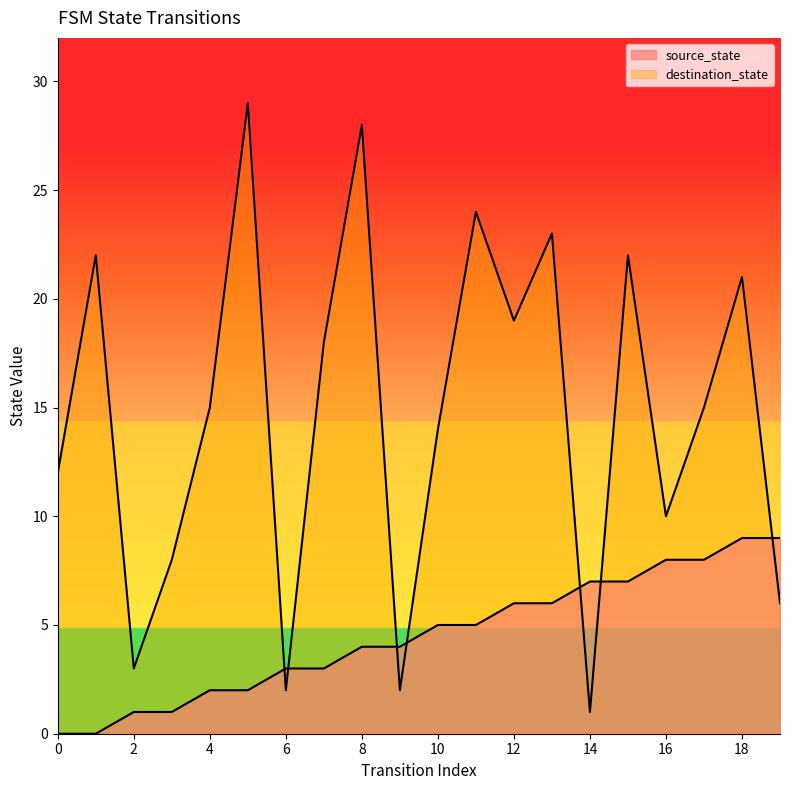

Reading left to right, extract all data points from this chart.

source_state: 0=0	1=0	2=1	3=1	4=2	5=2	6=3	7=3	8=4	9=4	10=5	11=5	12=6	13=6	14=7	15=7	16=8	17=8	18=9	19=9
destination_state: 0=12	1=22	2=3	3=8	4=15	5=29	6=2	7=18	8=28	9=2	10=14	11=24	12=19	13=23	14=1	15=22	16=10	17=15	18=21	19=6